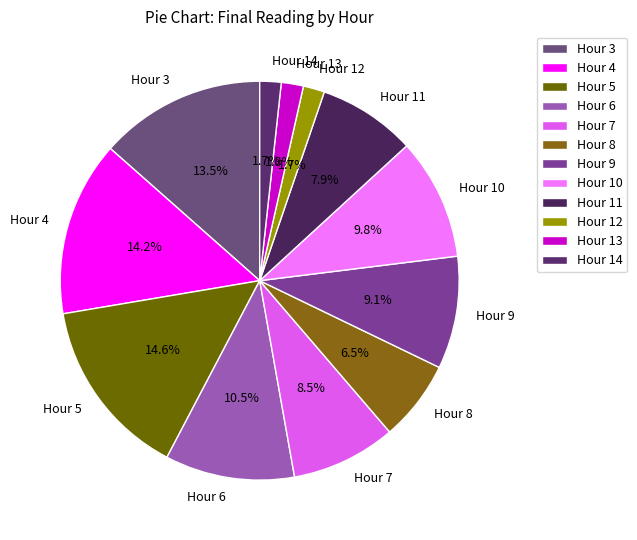

Is the sum of Hour 11 and Hour 8 greater than half?

No